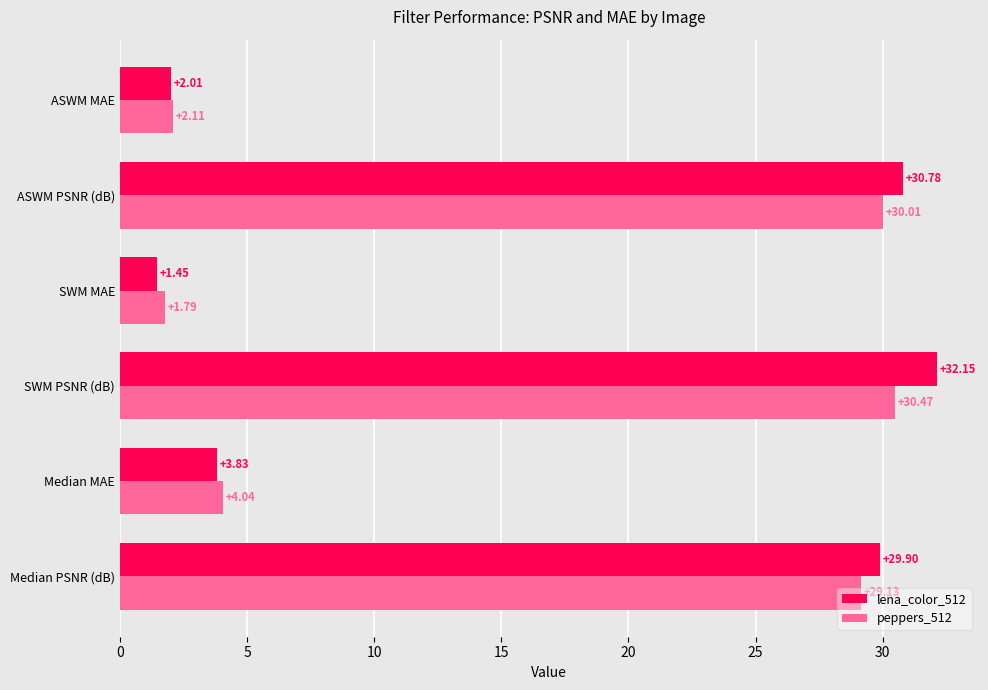

What is the sum of the lena_color_512 values at ASWM MAE and Median PSNR (dB)?

31.9